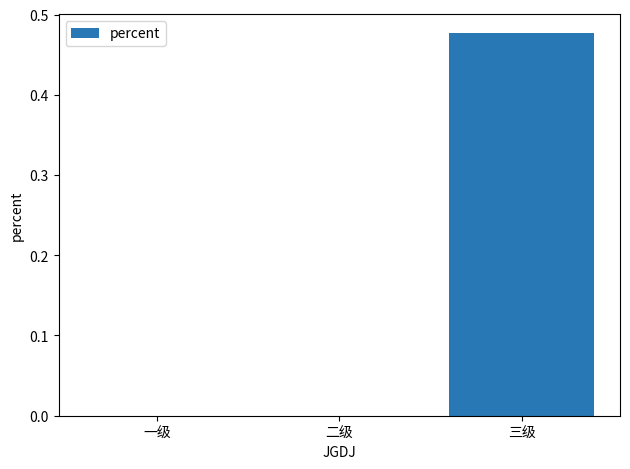

Which has a higher value, 二级 or 三级?

三级